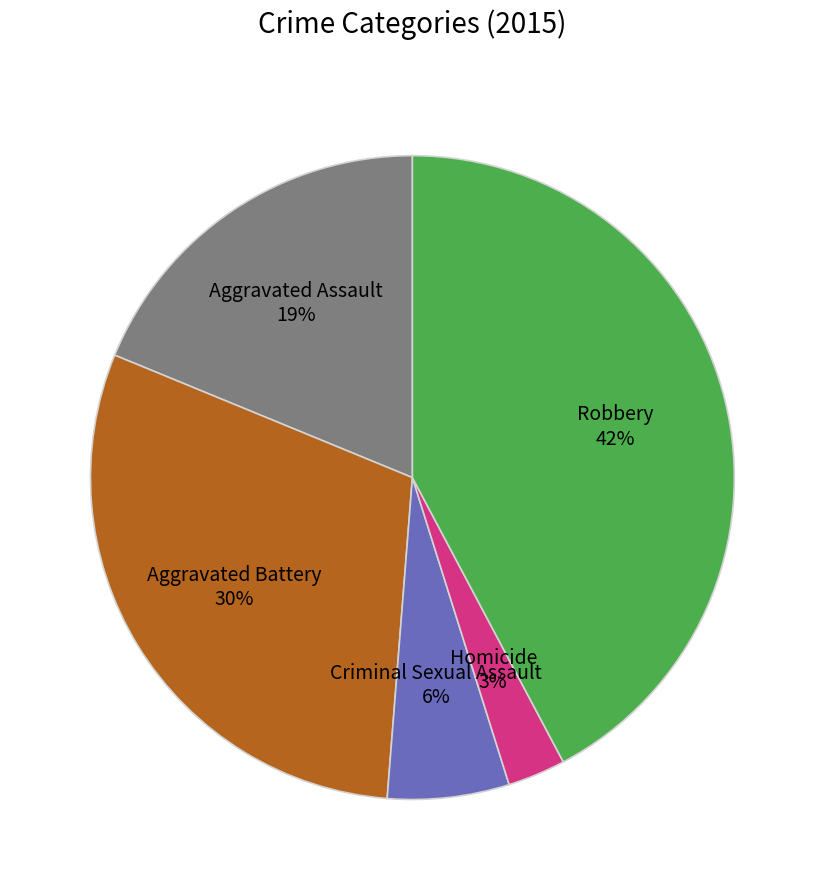

Which slice is the smallest?

Homicide